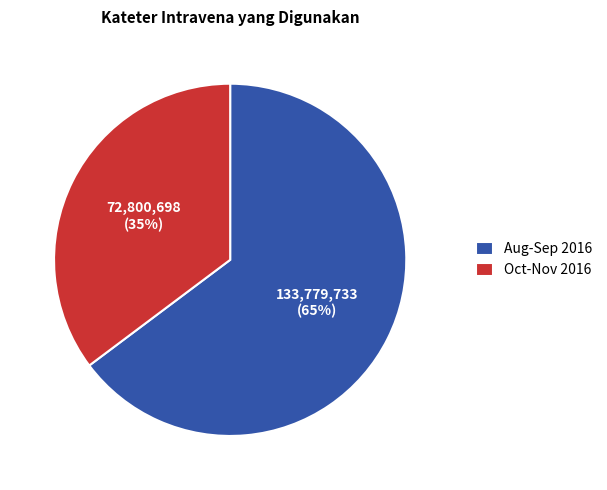

What percentage is the Aug-Sep 2016 slice, to the nearest percent?

65%